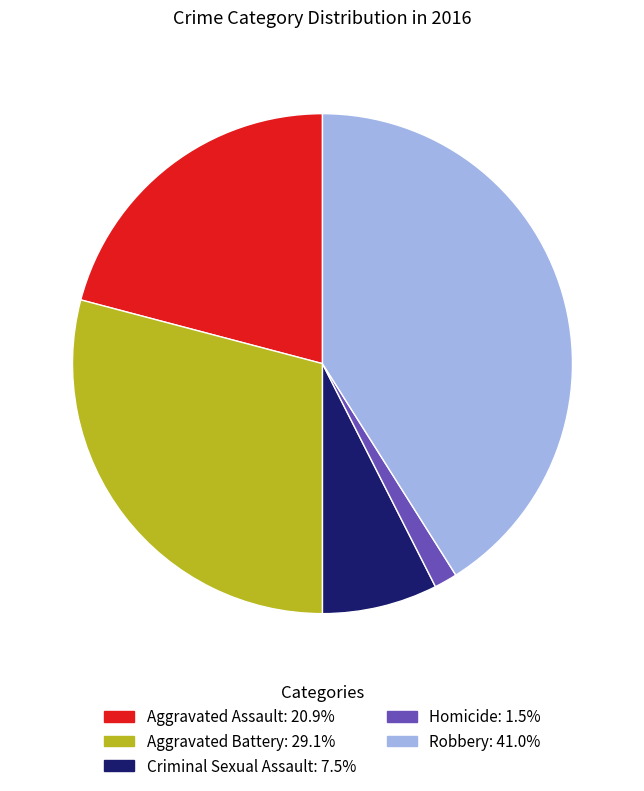

True or false: Robbery accounts for 41% of the total.

True